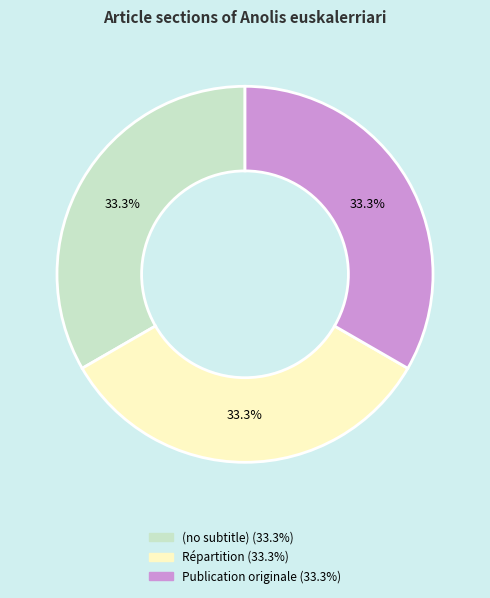

What percentage is the Répartition slice, to the nearest percent?

33%